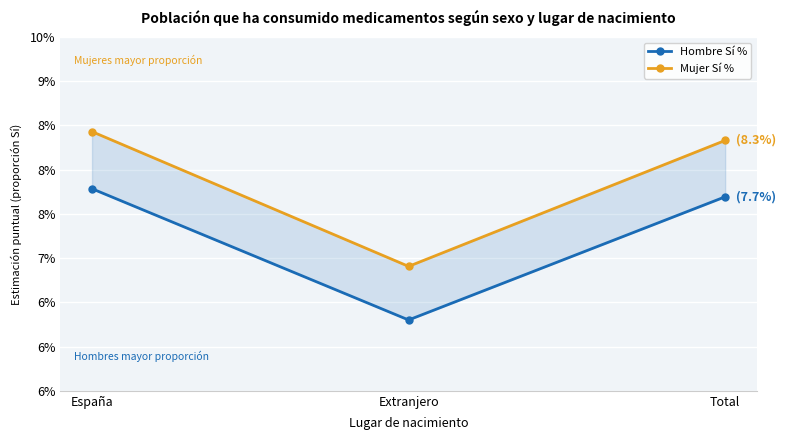

Which series changed the most between España and Total?

Mujer Sí %